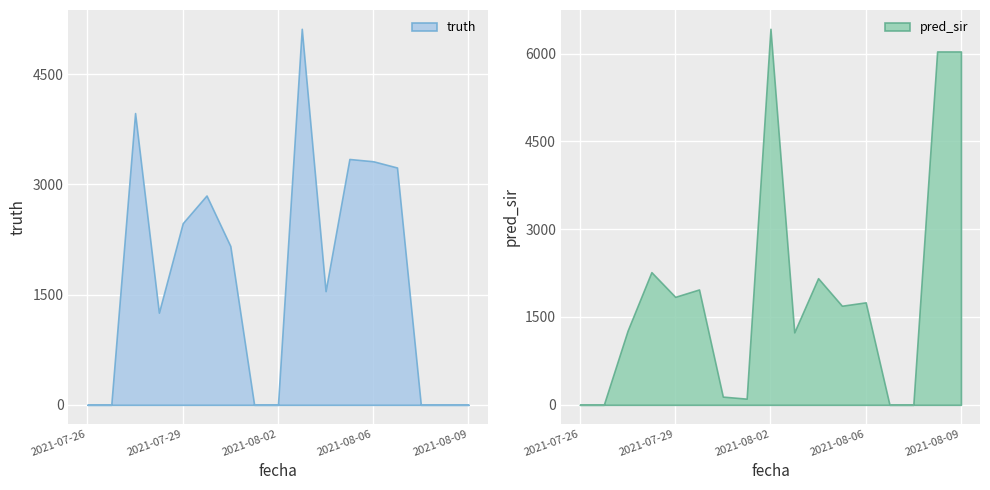

At how many categories does at least one series exceed 5969?

3